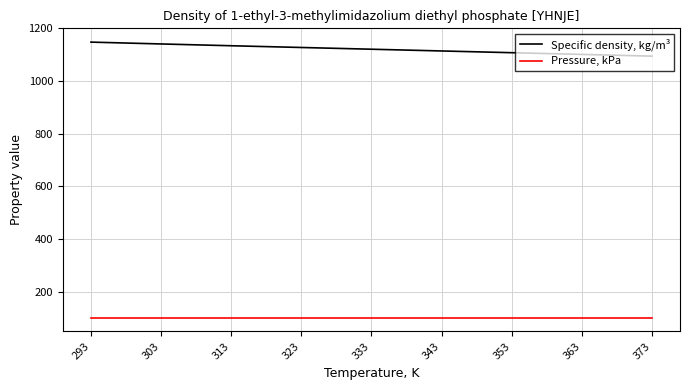

What is the difference between the Specific density, kg/m³ values at 363 and 323?

26.3